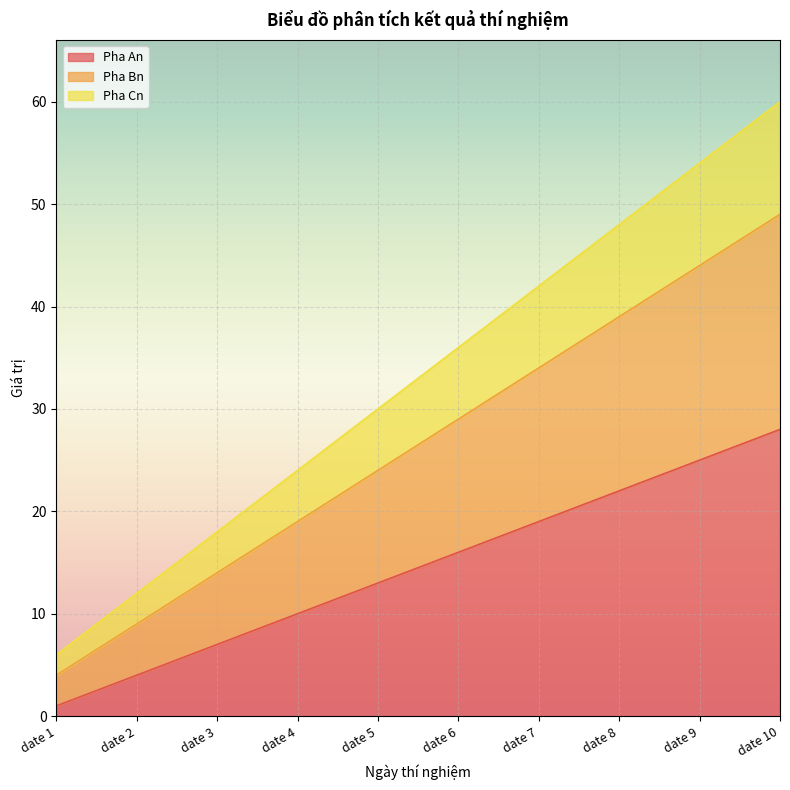

How many lines are shown in the chart?

3